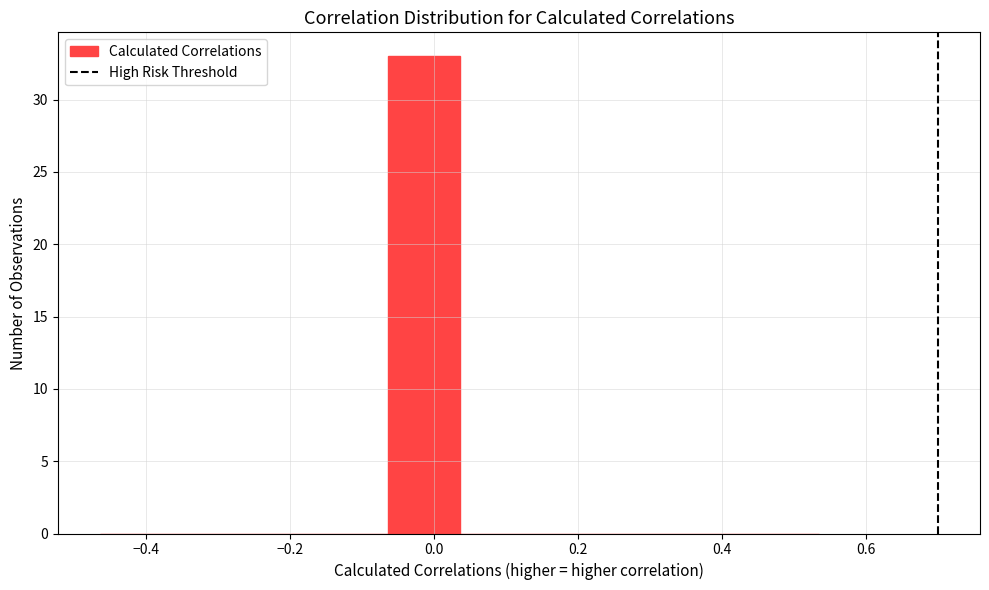

Which range on the x-axis has the tallest bar?

-0.06 to 0.04